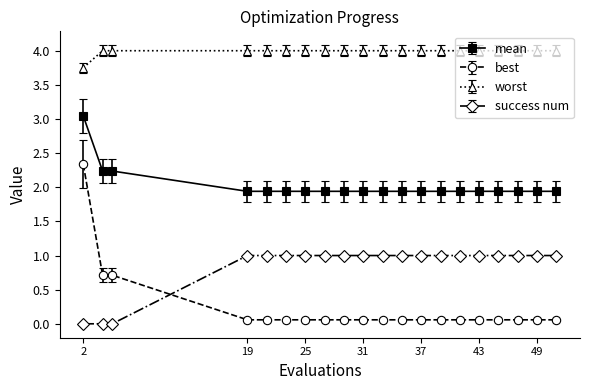

Rank the series by their maximum value, from highest to lowest.

worst, mean, best, success num